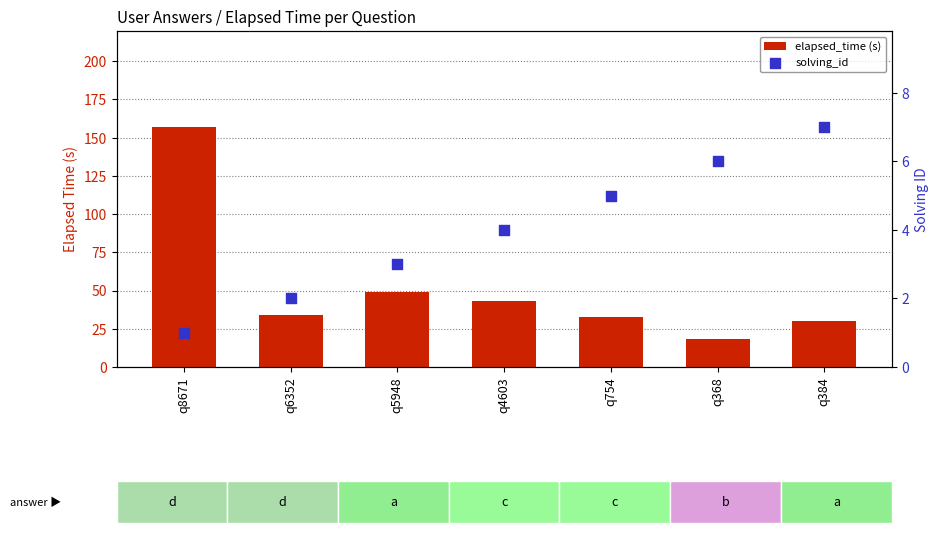

At how many categories does at least one series exceed 19?

6